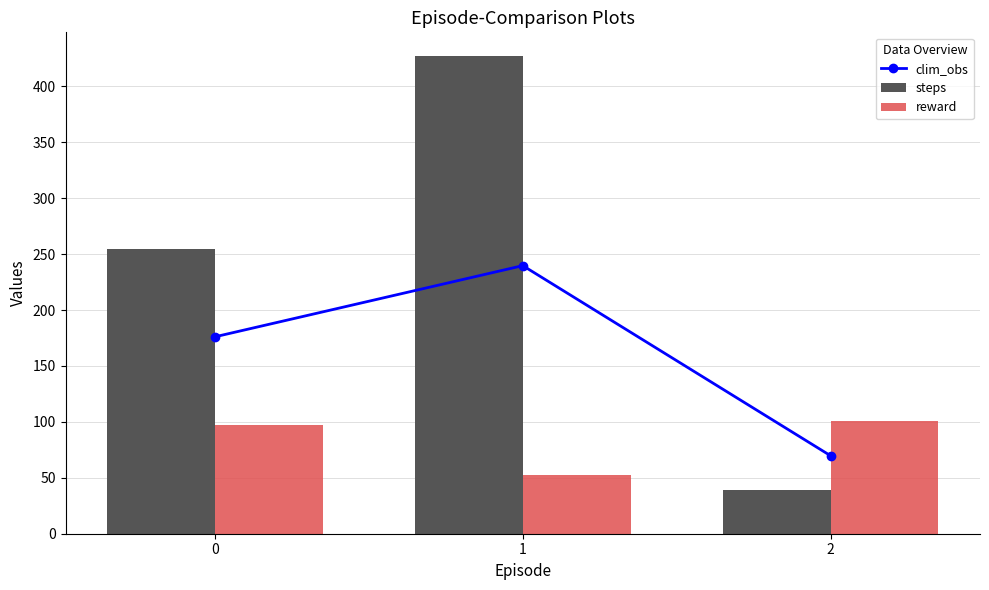

Are the bars grouped side by side (vs. stacked)?

Yes